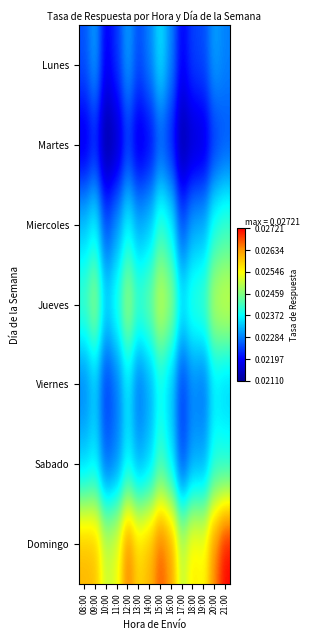

Between 09:00 and 12:00, which is larger?

09:00